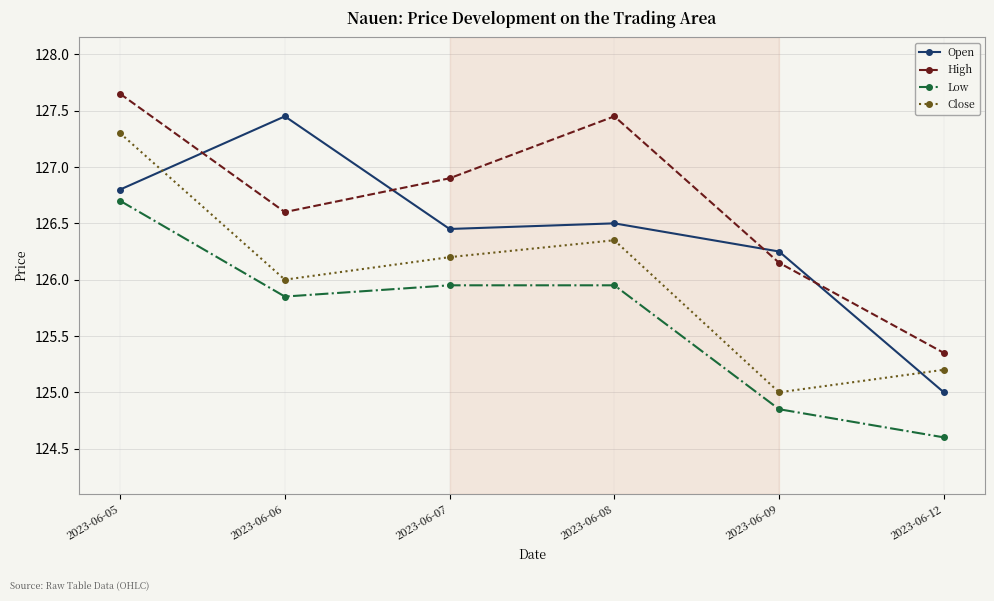

Is it true that Close equals 81.4 at 2023-06-06?

False